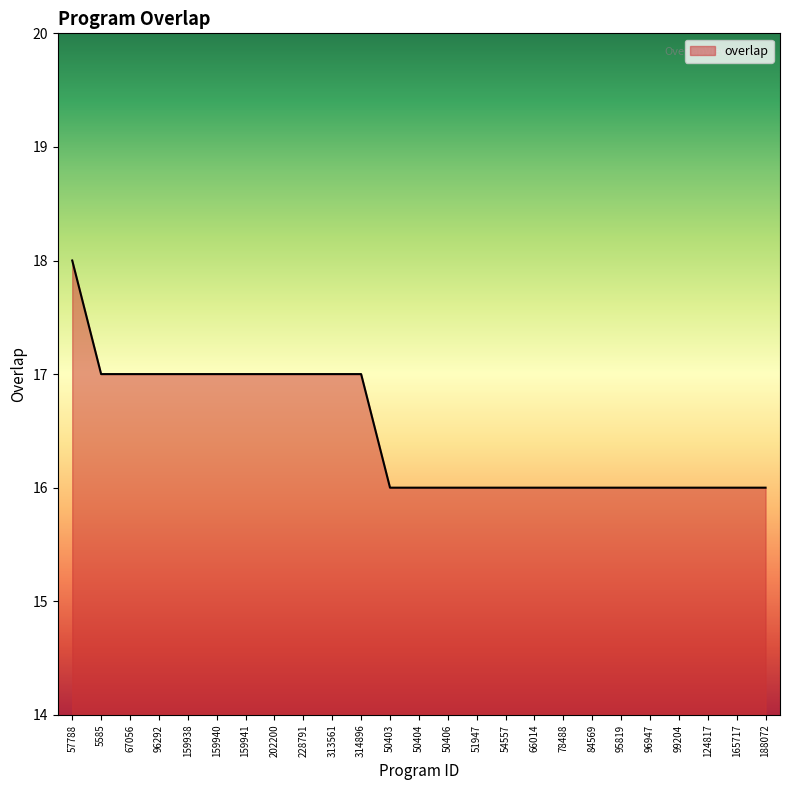

Which has a higher value, 54557 or 202200?

202200